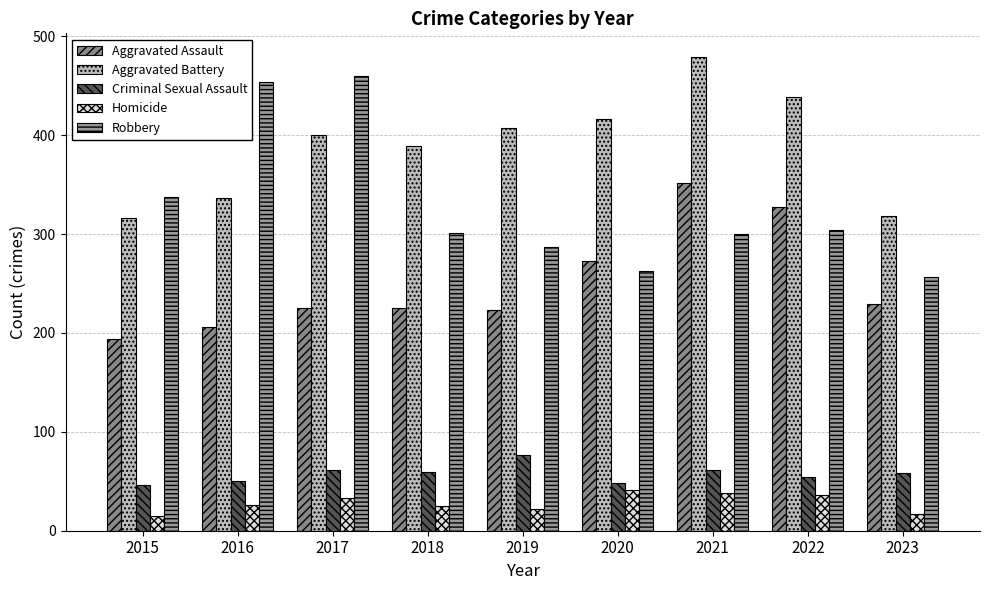

True or false: Criminal Sexual Assault has a value of 54 at 2022.

True